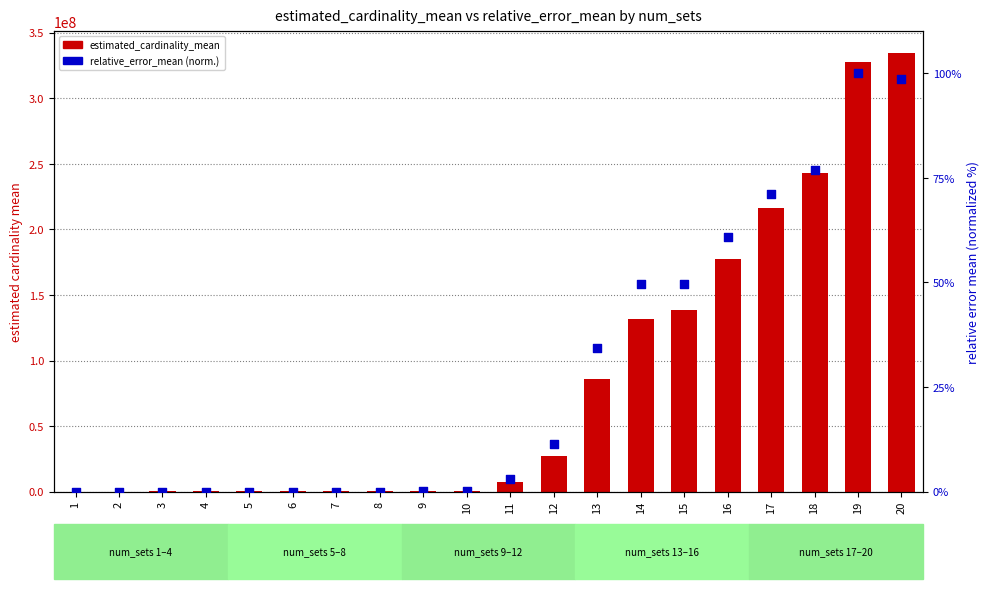

Is the value of estimated_cardinality_mean at 12 greater than the value of relative_error_mean (normalized %) at 18?

Yes